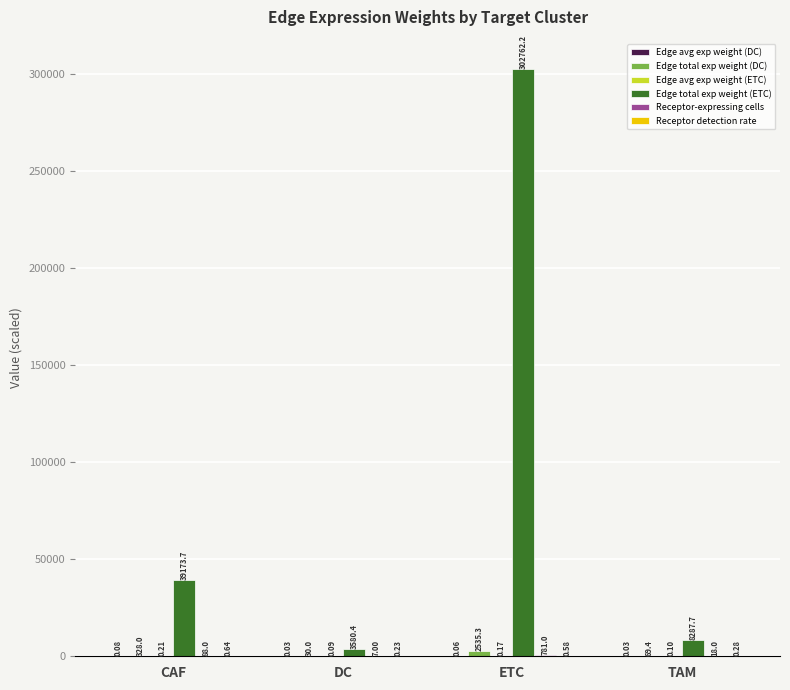

Which series has the largest total across all categories?

Edge total exp weight (ETC)